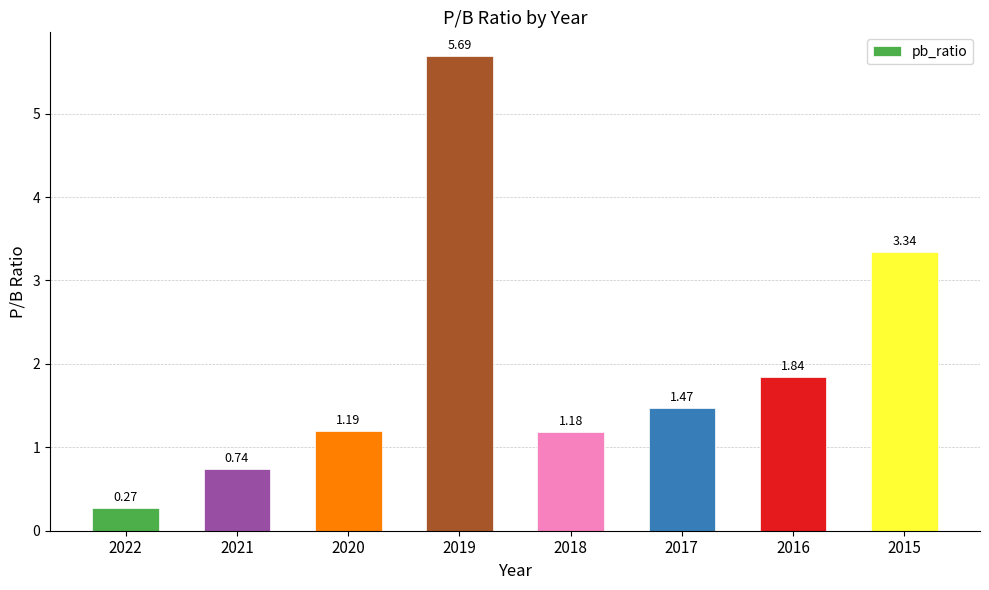

Rank the categories by value from highest to lowest.

2019, 2015, 2016, 2017, 2020, 2018, 2021, 2022